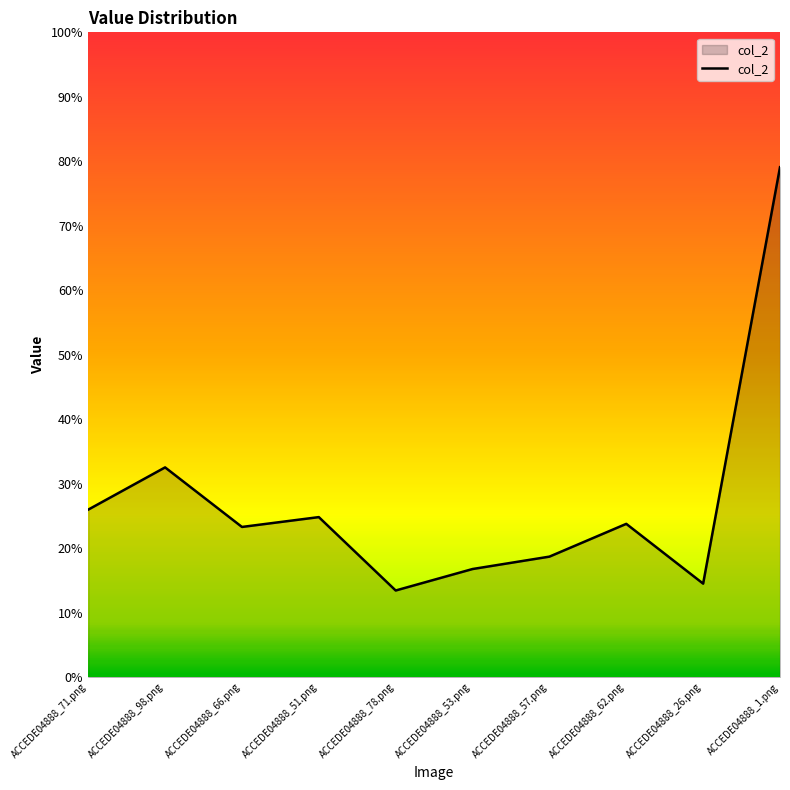

Which label corresponds to the largest value in the chart?

ACCEDE04888_1.png